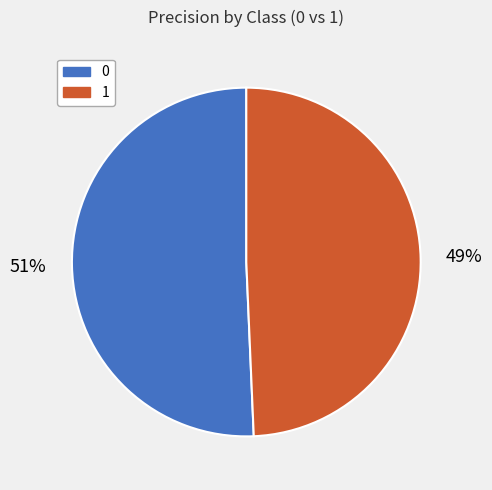

To the nearest percent, what is the combined percentage of 0 and 1?

100%